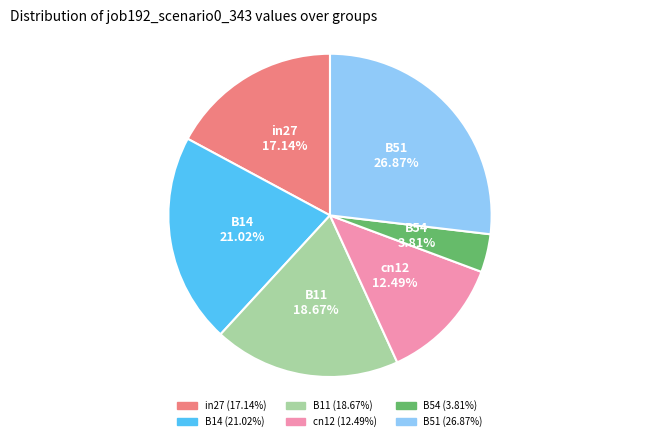

Do B54 and cn12 together represent more than half of the pie?

No